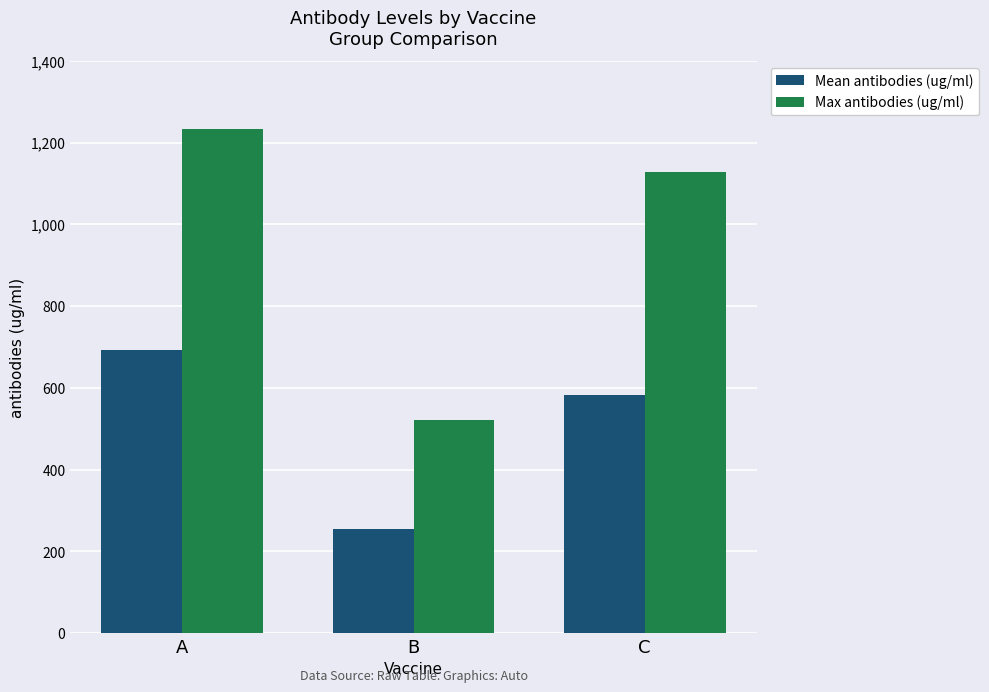

At A, list the series in order from smallest to largest.

Mean antibodies (ug/ml), Max antibodies (ug/ml)